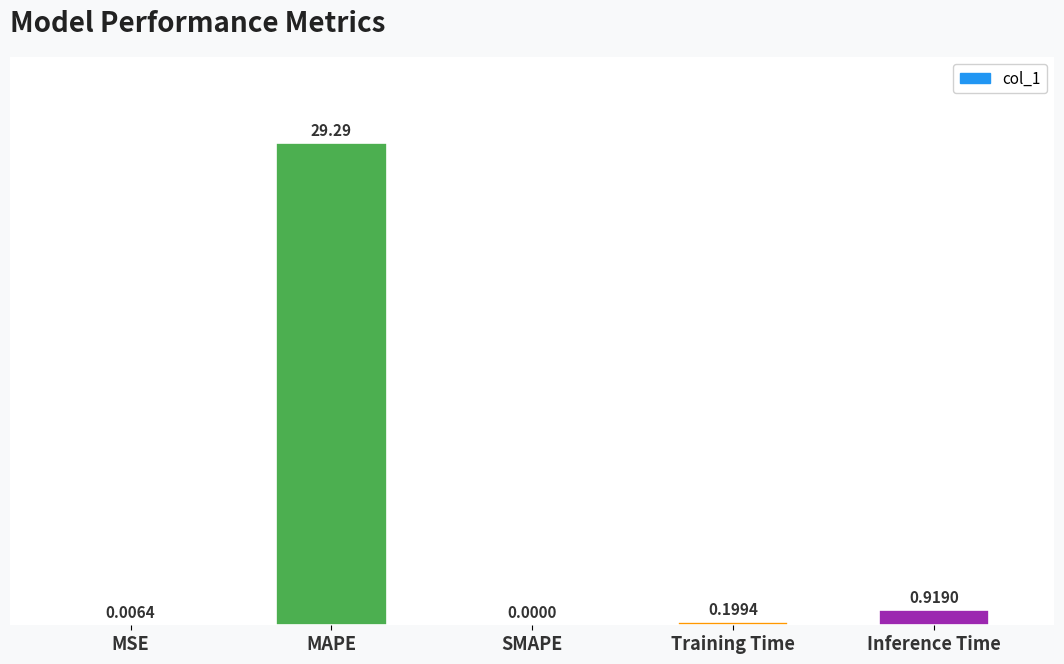

How many series are shown in this chart?

1